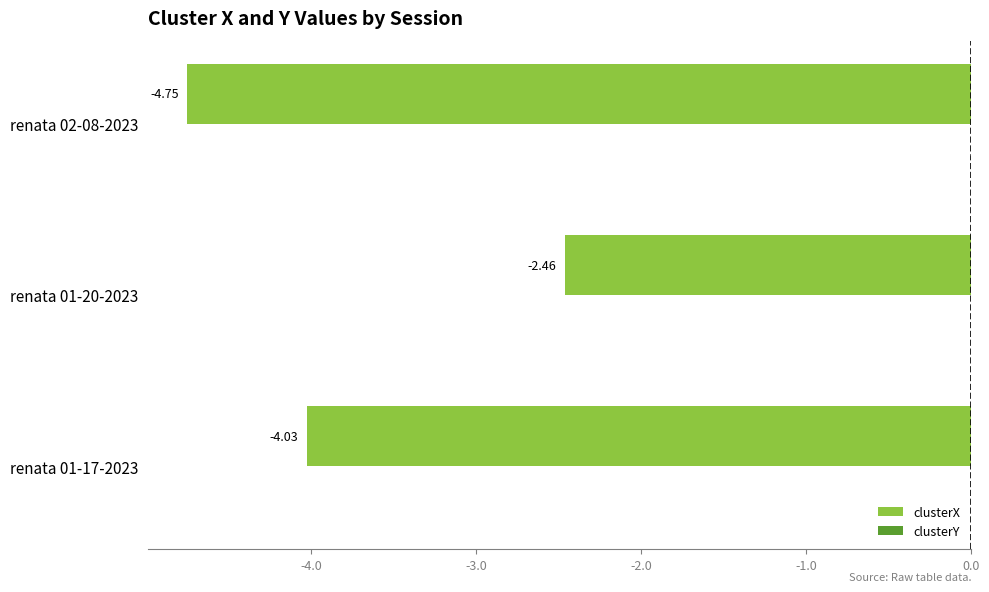

How many series are shown in this chart?

2